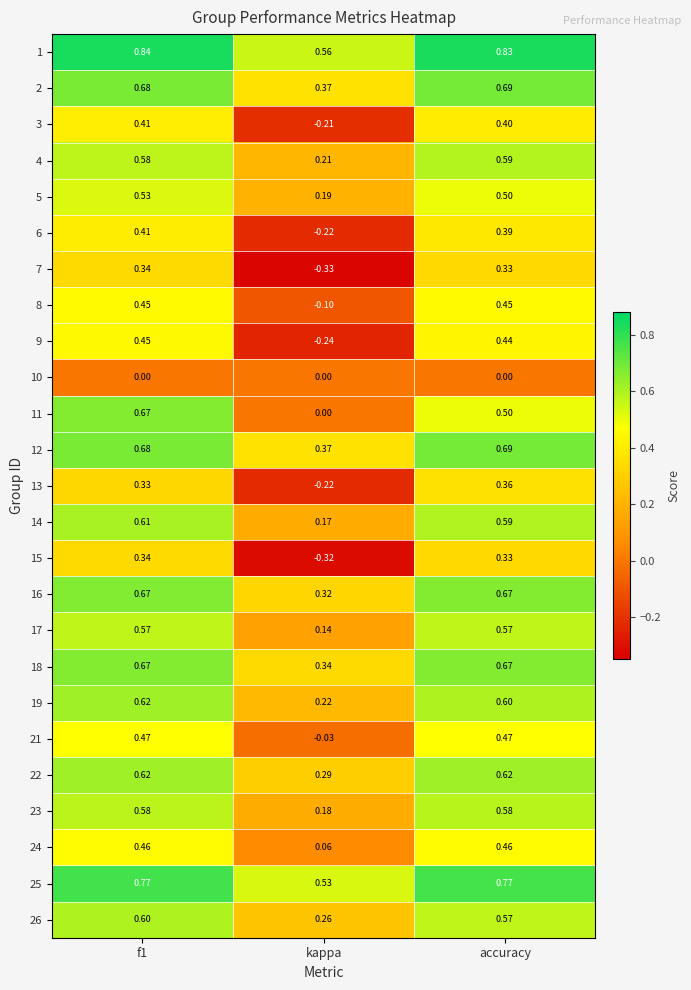

At which category is the sum across all series the highest?

f1